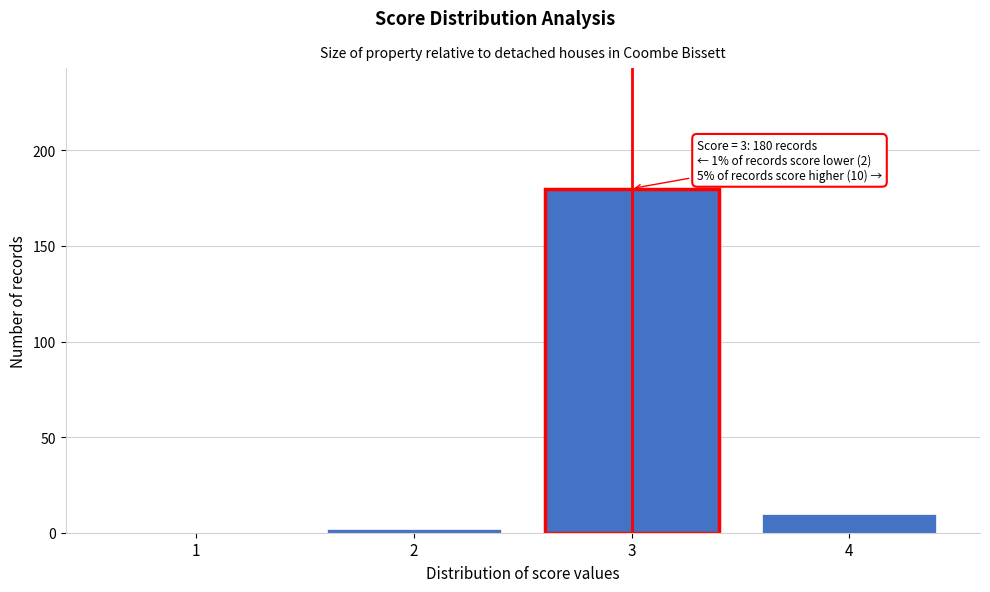

Reading left to right, what are all the values shown in this chart?

1=0	2=2	3=180	4=10